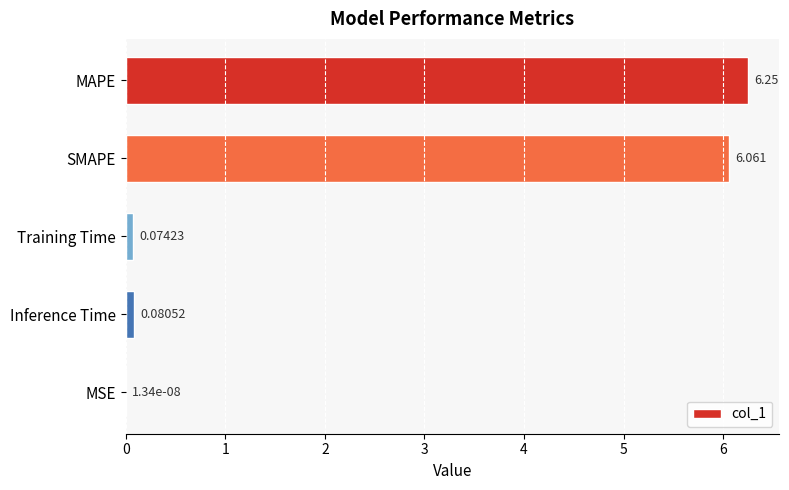

Which has a higher value, Training Time or Inference Time?

Inference Time